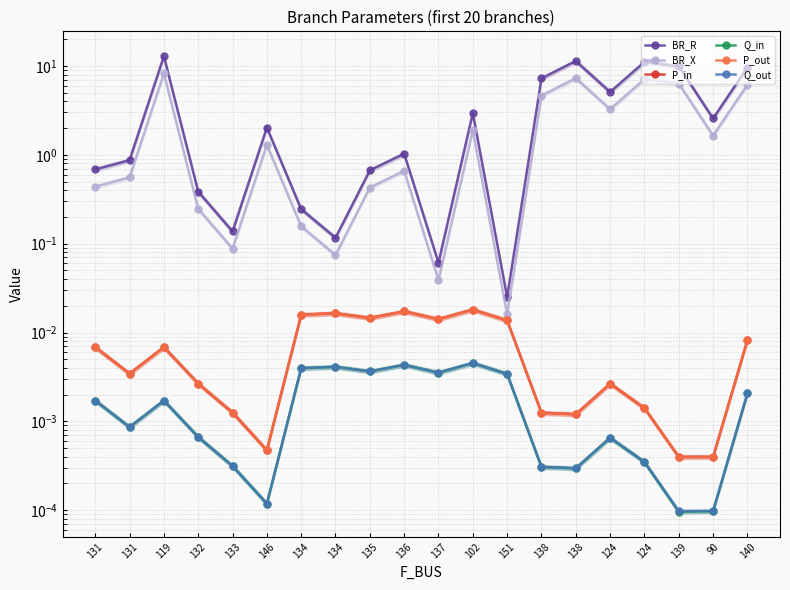

What is the spread (max minus min) of values at 102?

3.0